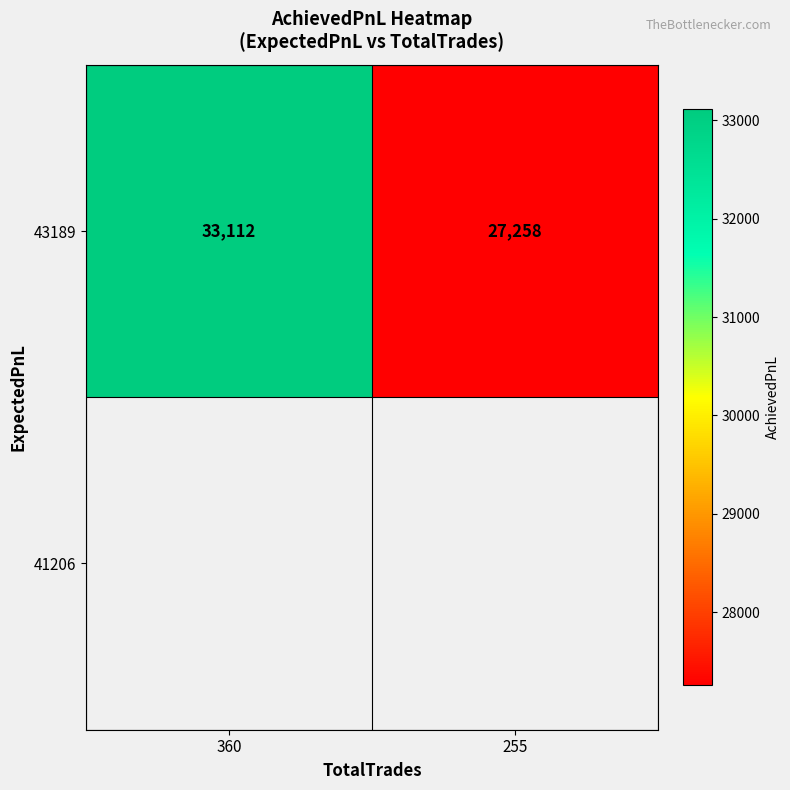

The value at 255 is 27258.4. True or false?

True